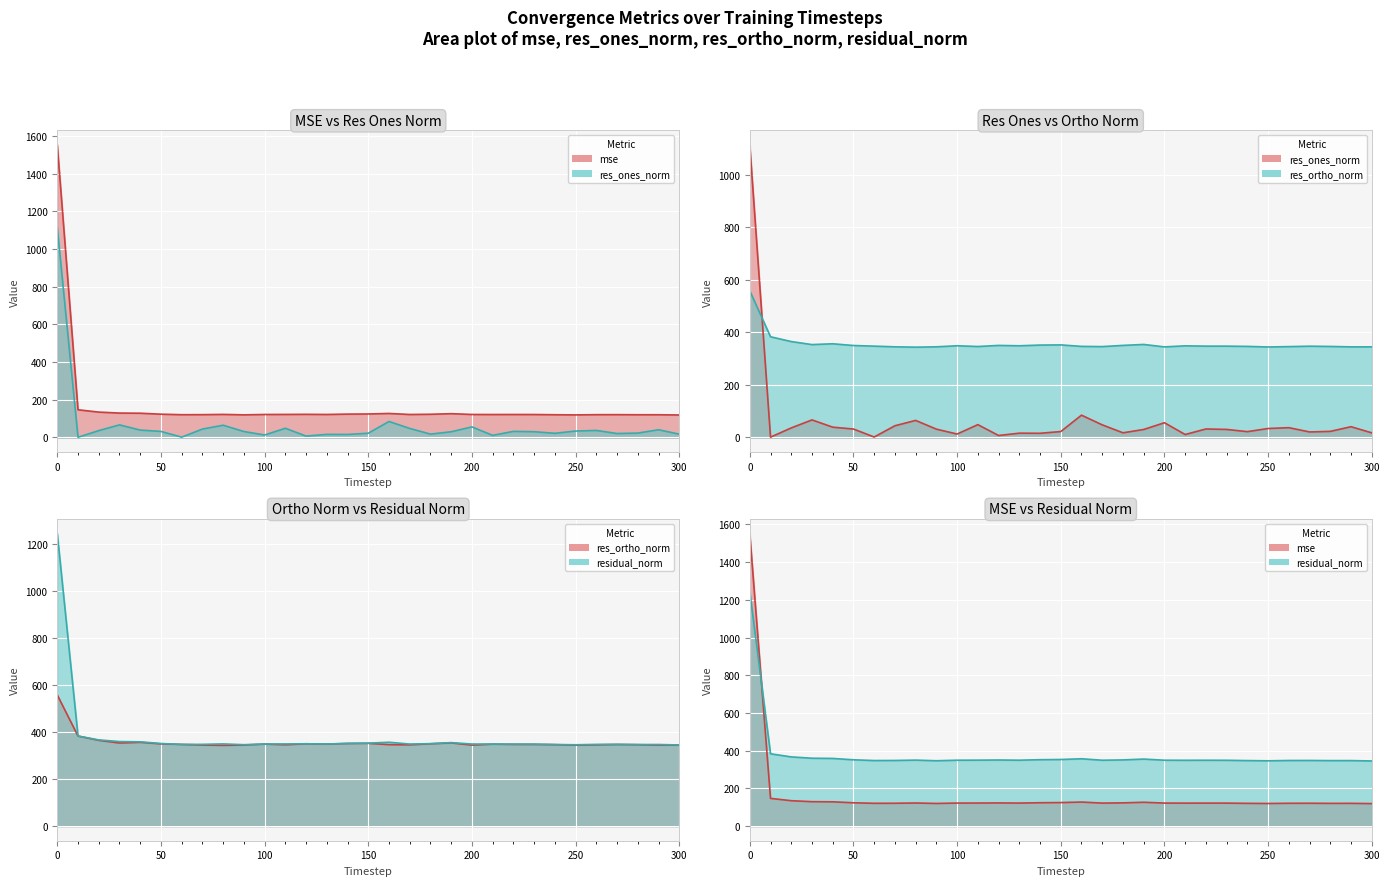

Reading left to right, extract all data points from this chart.

mse: 1551.4	147.0	134.7	129.6	128.8	123.6	120.9	121.2	122.5	120.2	122.1	122.3	122.9	122.2	124.0	124.8	127.5	122.0	123.2	126.4	122.1	121.9	122.0	121.9	120.7	119.9	121.1	121.2	120.6	120.7	119.3
res_ones_norm: 1113.4	1.3	36.4	67.0	39.3	32.3	1.8	44.7	65.0	31.8	13.1	48.9	7.6	16.4	16.0	22.7	85.0	48.1	17.9	30.5	56.2	11.4	32.4	30.7	22.3	34.2	37.4	21.1	23.3	41.1	17.7
res_ortho_norm: 558.3	383.5	365.2	353.7	356.8	350.1	347.8	345.2	343.9	345.2	349.2	346.3	350.5	349.1	351.8	352.5	346.8	346.0	350.6	354.2	344.9	348.9	347.8	347.7	346.8	344.6	346.0	347.5	346.6	345.0	345.0
residual_norm: 1245.6	383.5	367.0	360.0	358.9	351.6	347.8	348.1	350.0	346.6	349.4	349.8	350.5	349.5	352.2	353.2	357.1	349.3	351.0	355.5	349.5	349.1	349.3	349.1	347.5	346.3	348.0	348.2	347.3	347.4	345.5